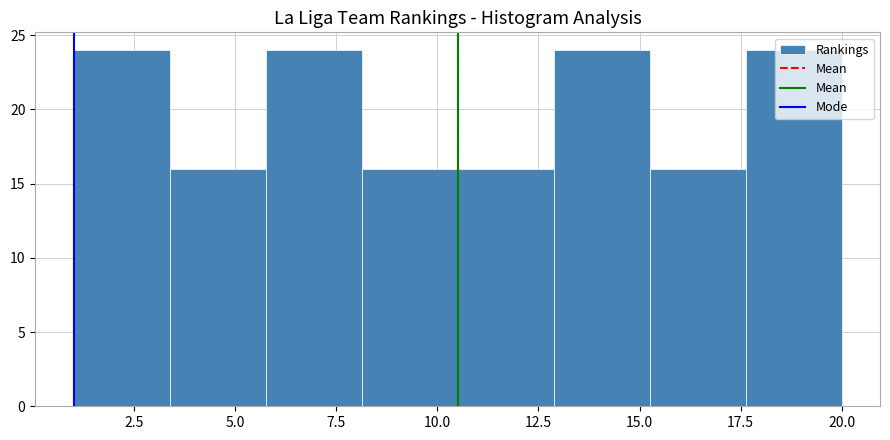

Reading left to right, transcribe this chart: for each bar, give the range it covers on the x-axis and its height. Neither the bar edges nor the heights are printed on the chart, so give them approximately, as read against the axes.

1.0 to 3.5: 24
3.5 to 6.0: 16
6.0 to 8.0: 24
8.0 to 10.5: 16
10.5 to 13.0: 16
13.0 to 15.5: 24
15.5 to 17.5: 16
17.5 to 20.0: 24